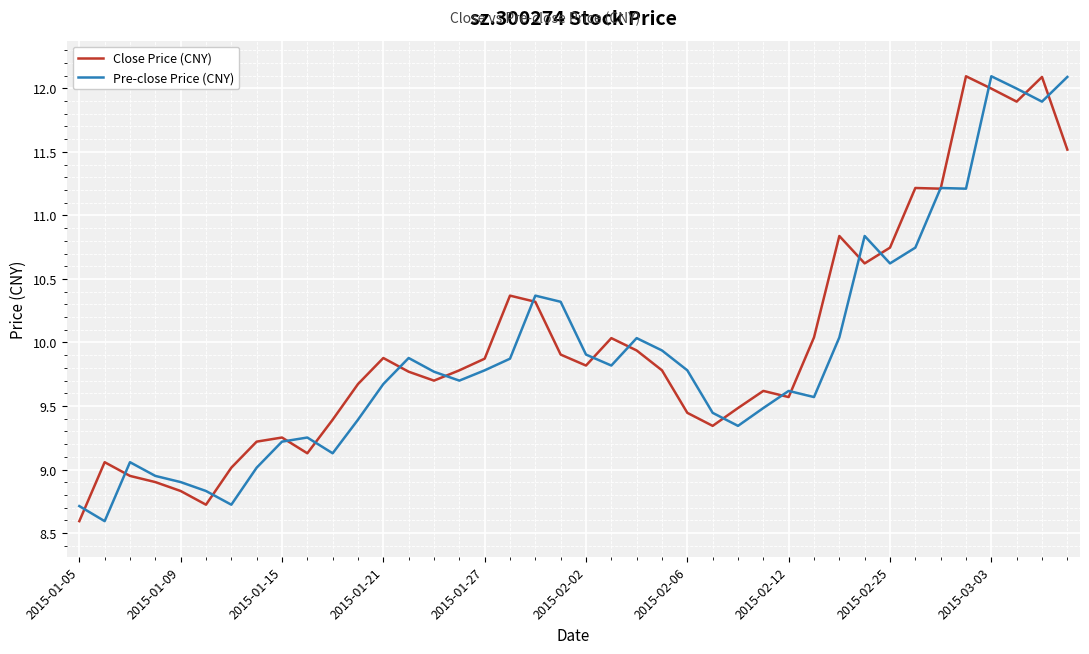

What is the maximum value shown in the chart?

12.1